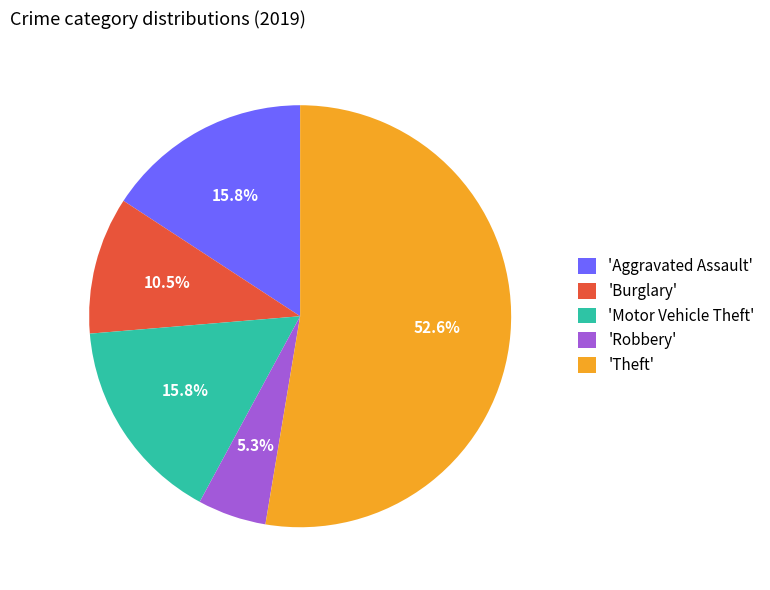

To the nearest percent, what is the difference between the largest and smallest slice percentages?

47%